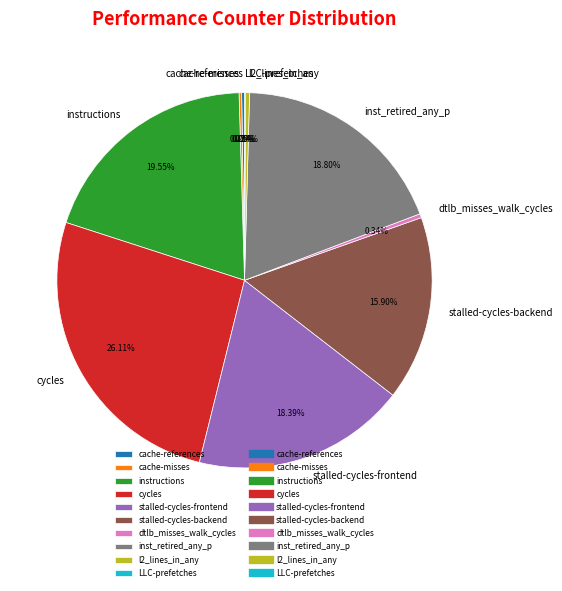

Combined, do cycles and stalled-cycles-backend account for over 50%?

No